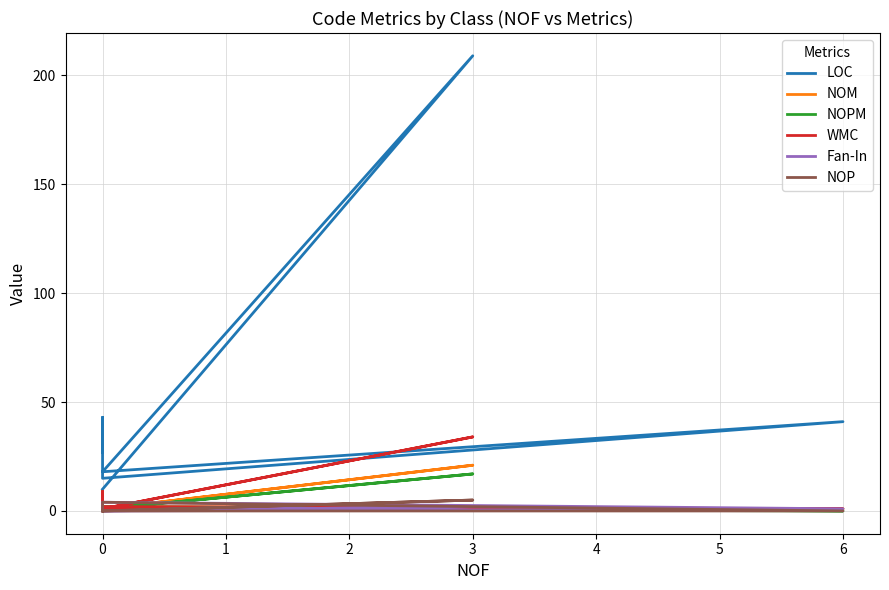

Count the number of categories in the chart.

7